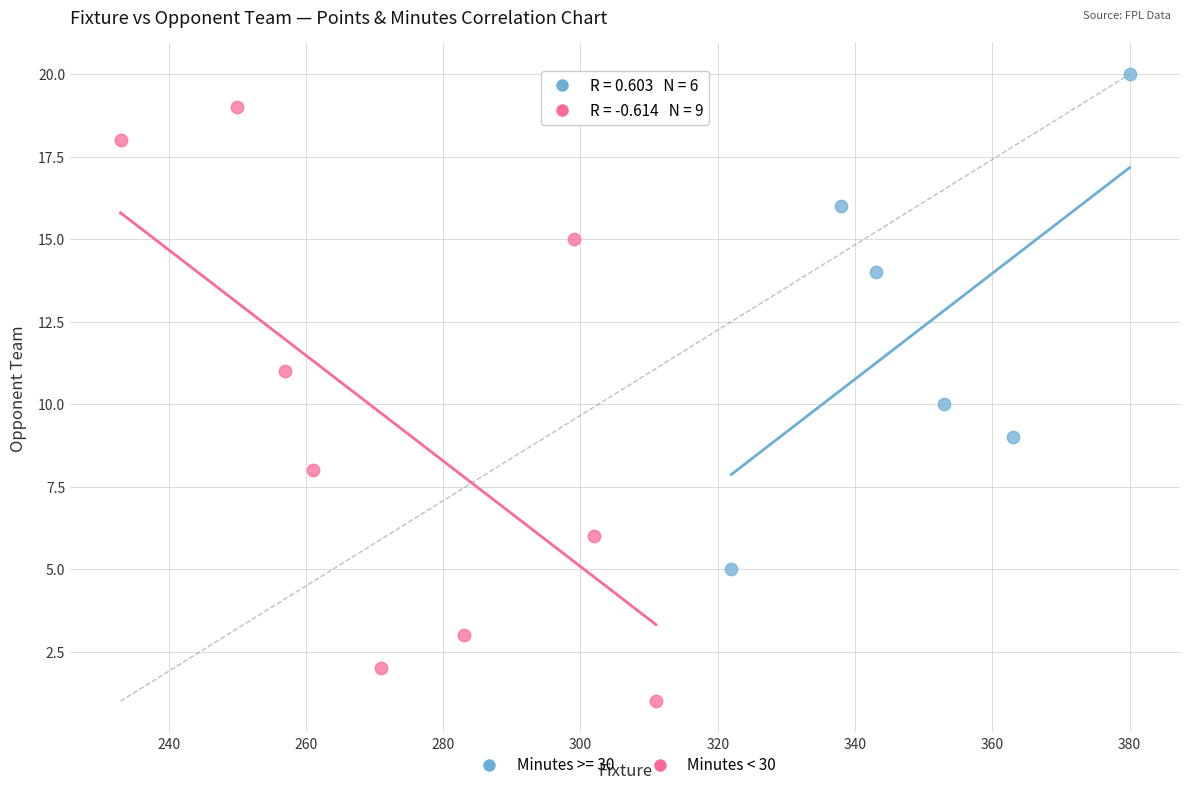

Which series contains the lowest Y value?

Minutes < 30